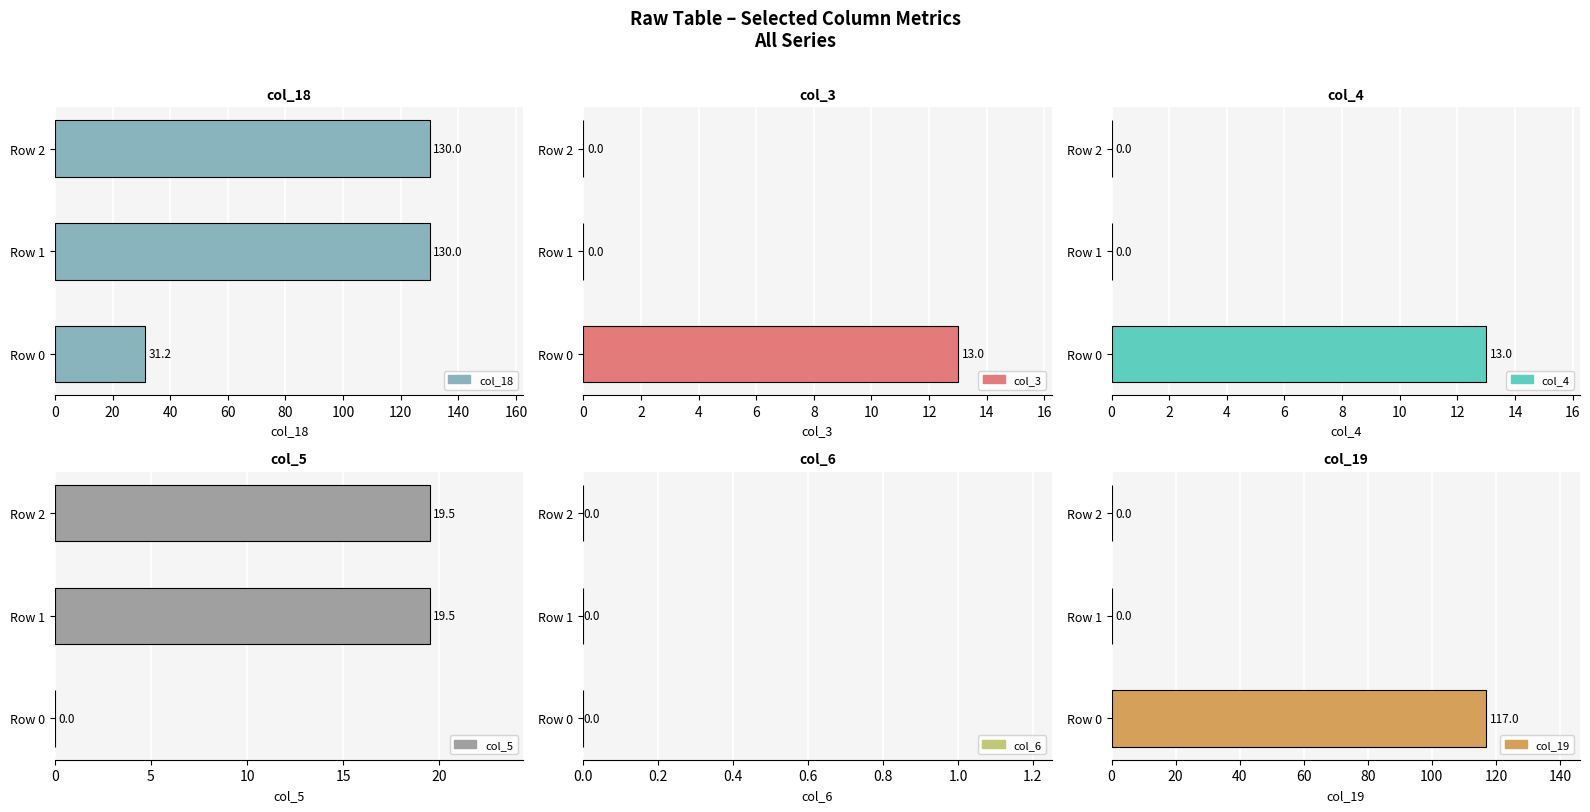

Is it true that col_6 equals 0.8 at 0?

False